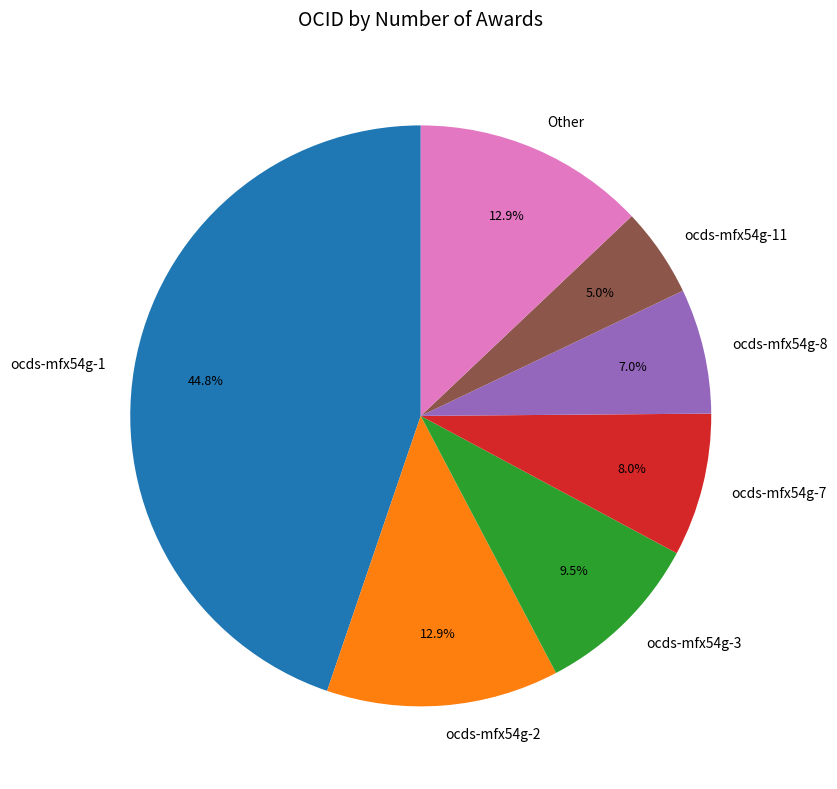

Which category has the smallest portion of the pie?

ocds-mfx54g-11